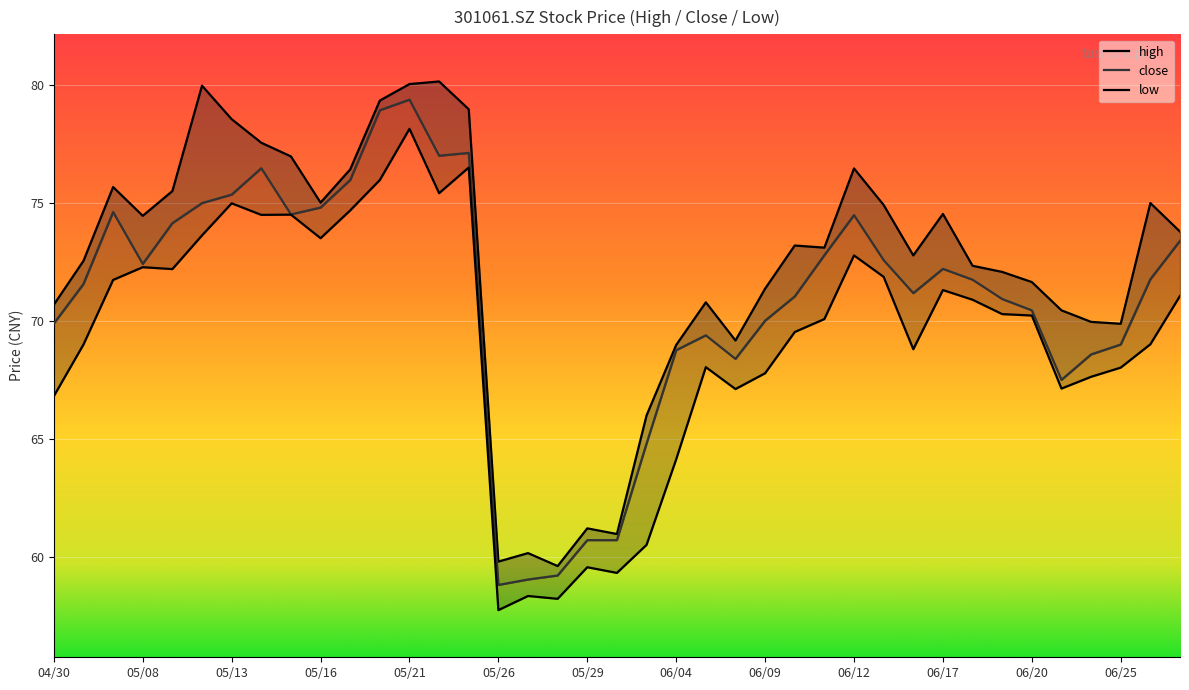

What are all the series names shown in the legend?

high, close, low